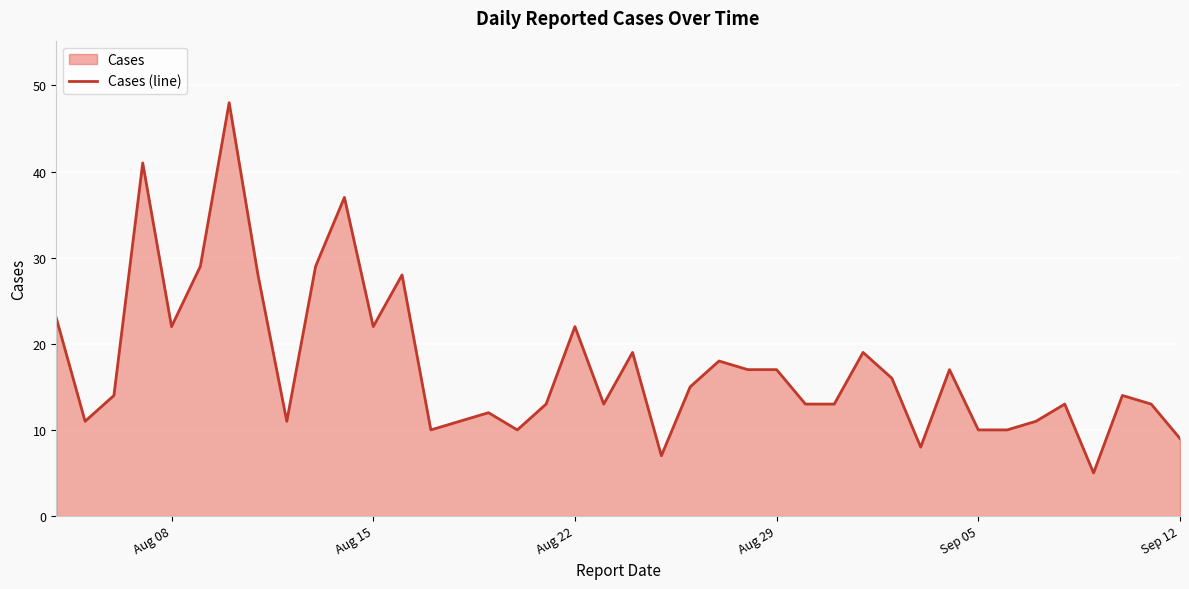

What is the change in value from Aug 15 to Aug 29?

-5